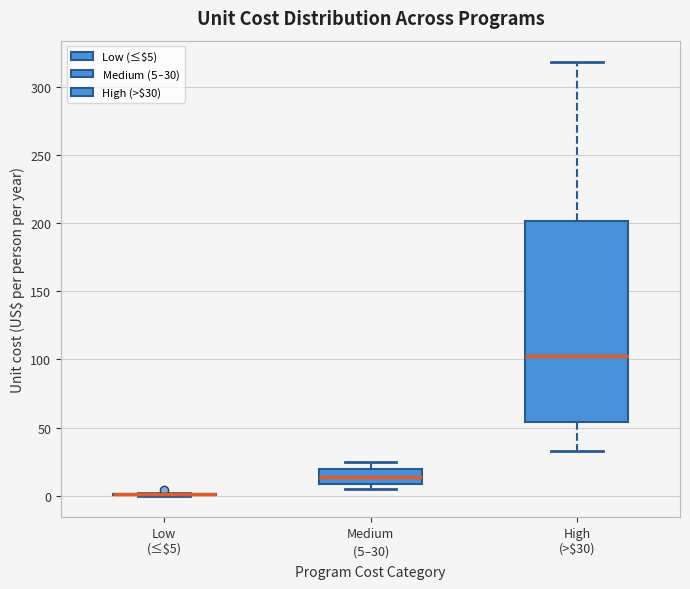

Reading left to right, read every box against the y-axis: the position of its median line, the range the box covers, and the ends of its whiskers. The values are not printed on the chart, so give them approximately, as read against the axis.

Low (≤$5): box collapsed to a line at 0, whiskers 0 to 0
Medium ($5–$30): median 15, box 10 to 20, whiskers 5 to 25
High (>$30): median 105, box 55 to 200, whiskers 35 to 320